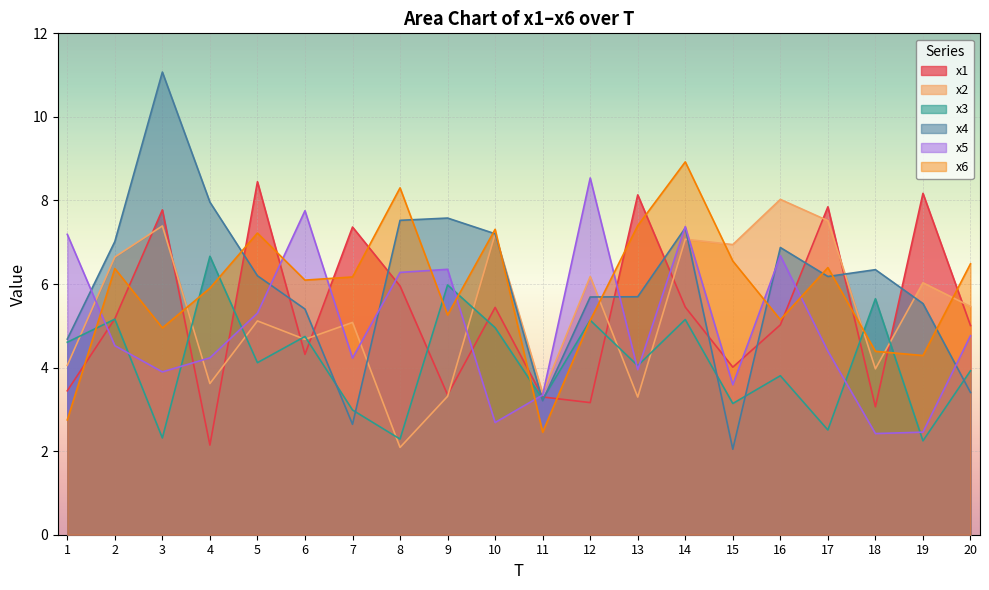

True or false: x6 and x3 intersect in this chart.

True